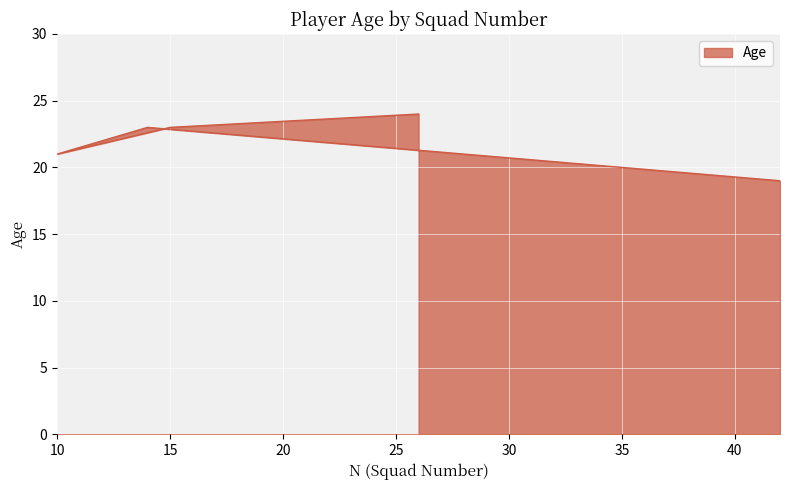

The value at 26 is 43. True or false?

False